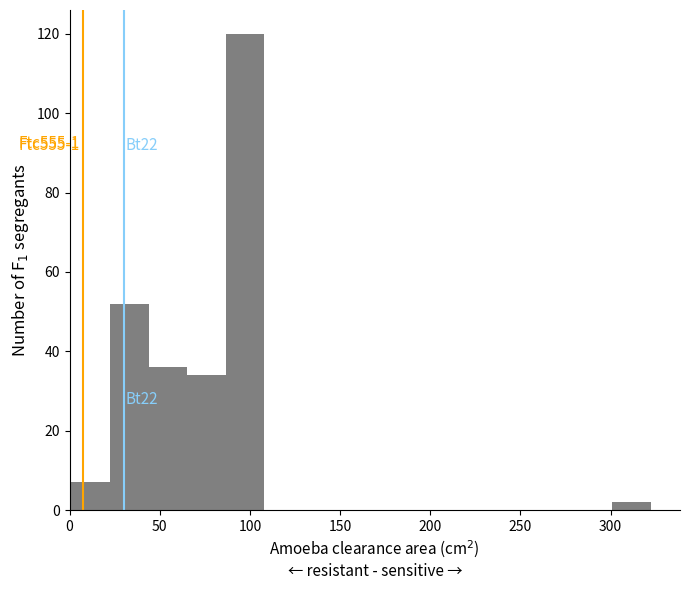

Over which range of the x-axis is the bar tallest?

85 to 110